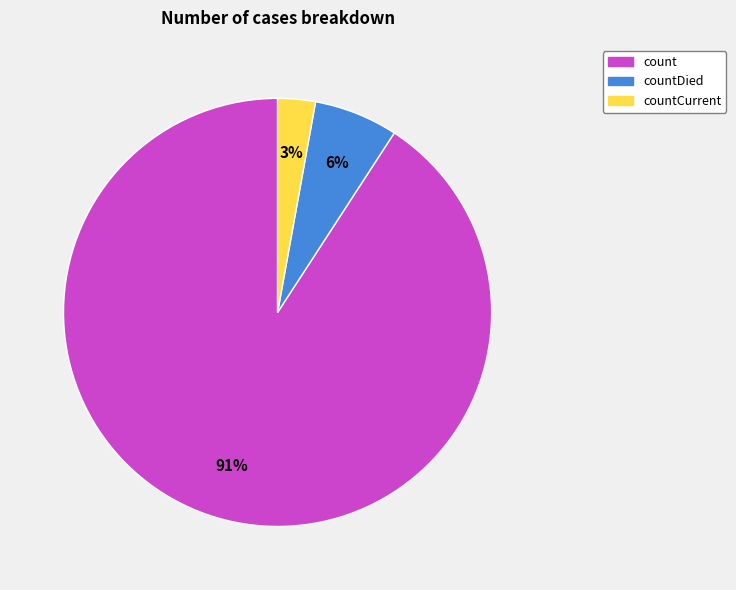

Combined, do countDied and count account for over 50%?

Yes